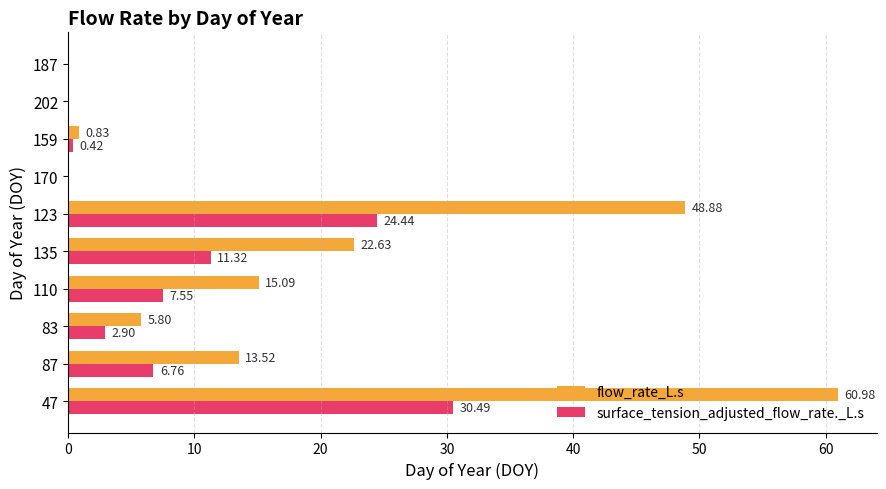

What is the sum of the surface_tension_adjusted_flow_rate._L.s values at 83 and 47?

33.4